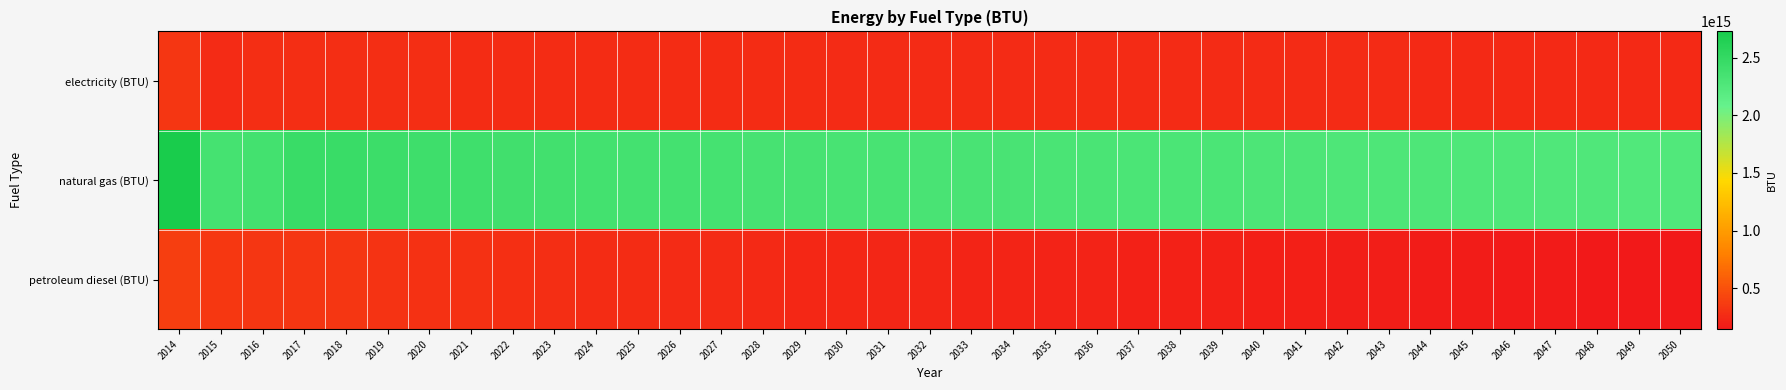

What is the spread (max minus min) of values at 2050?

2102765897721938.0